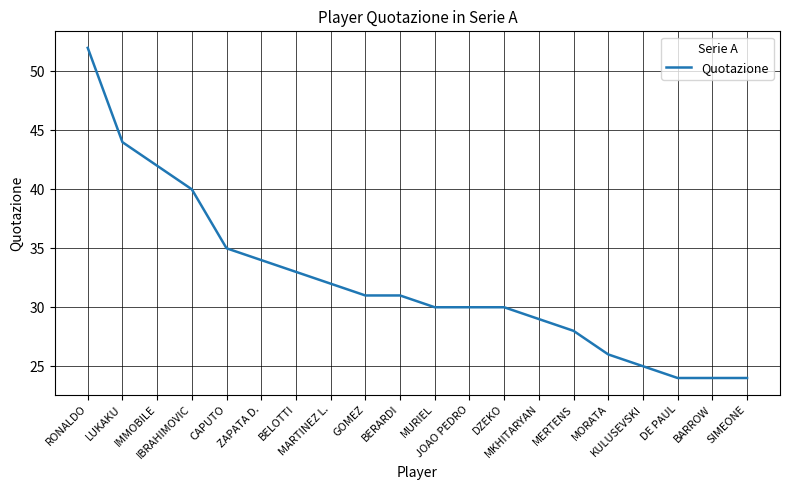

What is the smallest value displayed?

24